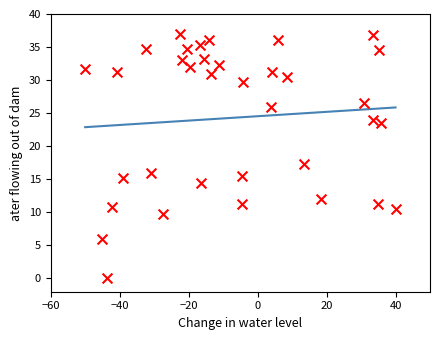

What is the range of Y values (max minus min)?

37.0